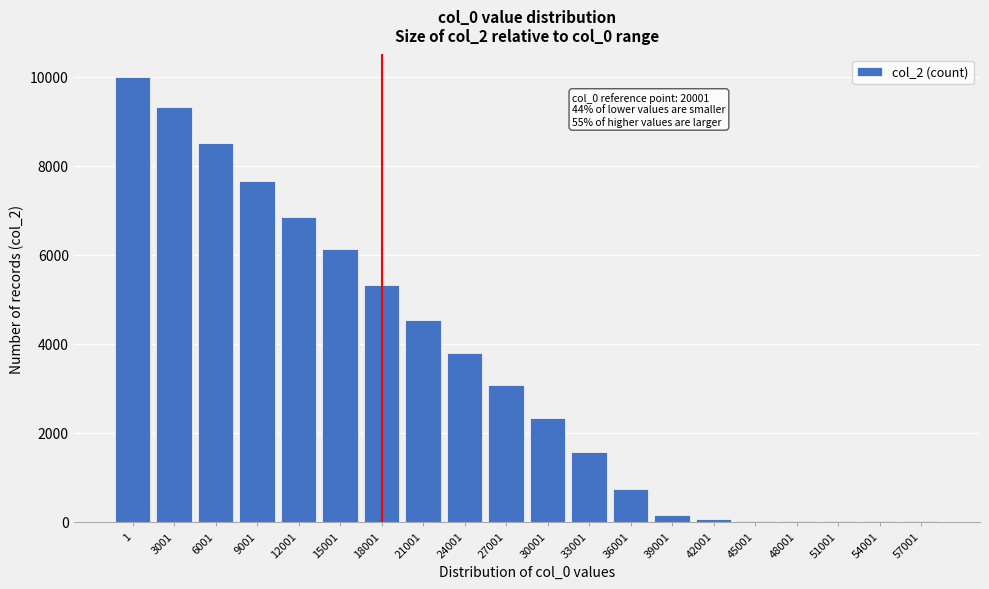

What is the maximum value shown in the chart?

10000